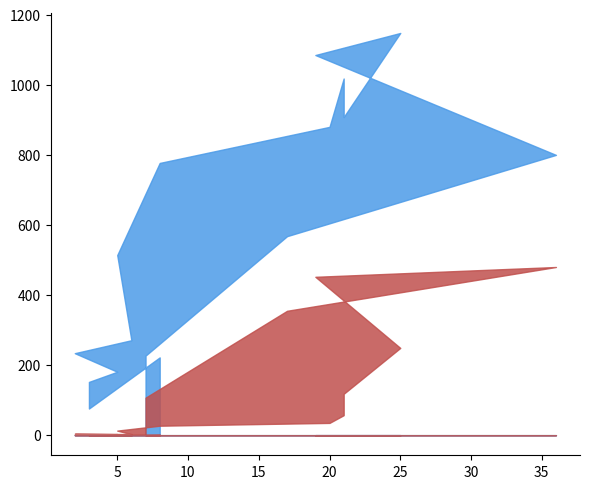

Is this an area chart (filled region under the line)?

No